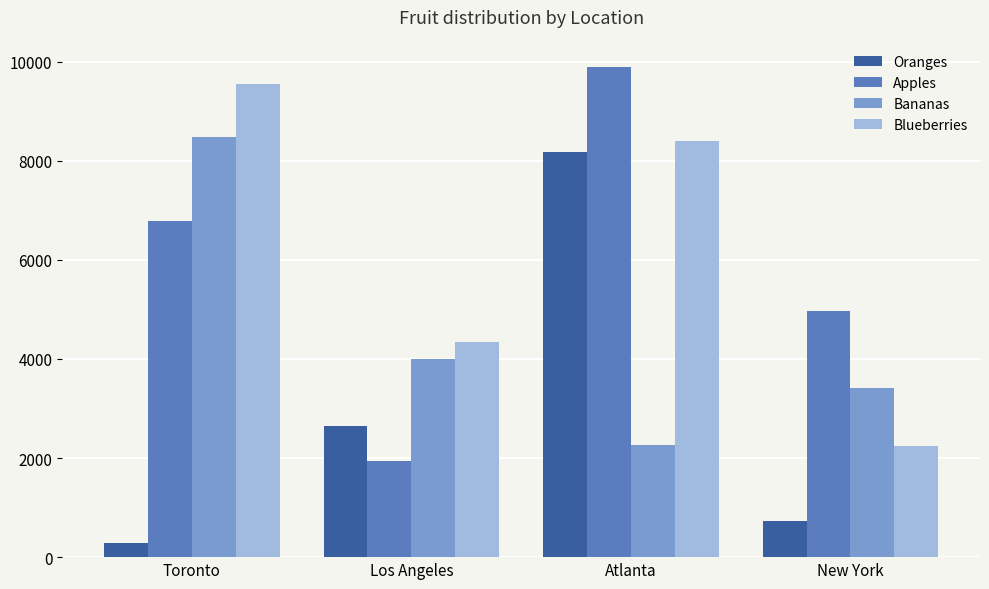

Is the value of Oranges at Los Angeles greater than the value of Blueberries at Los Angeles?

No